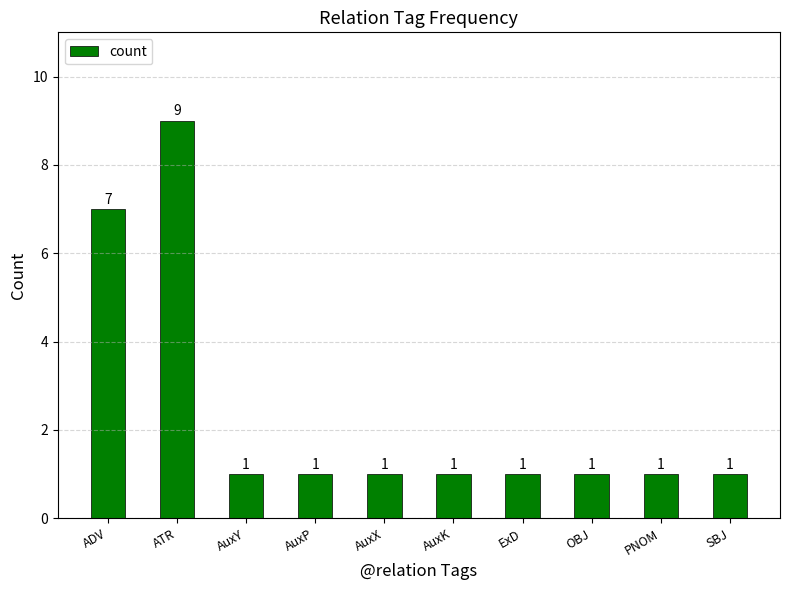

How many values are between 1 and 2?

8